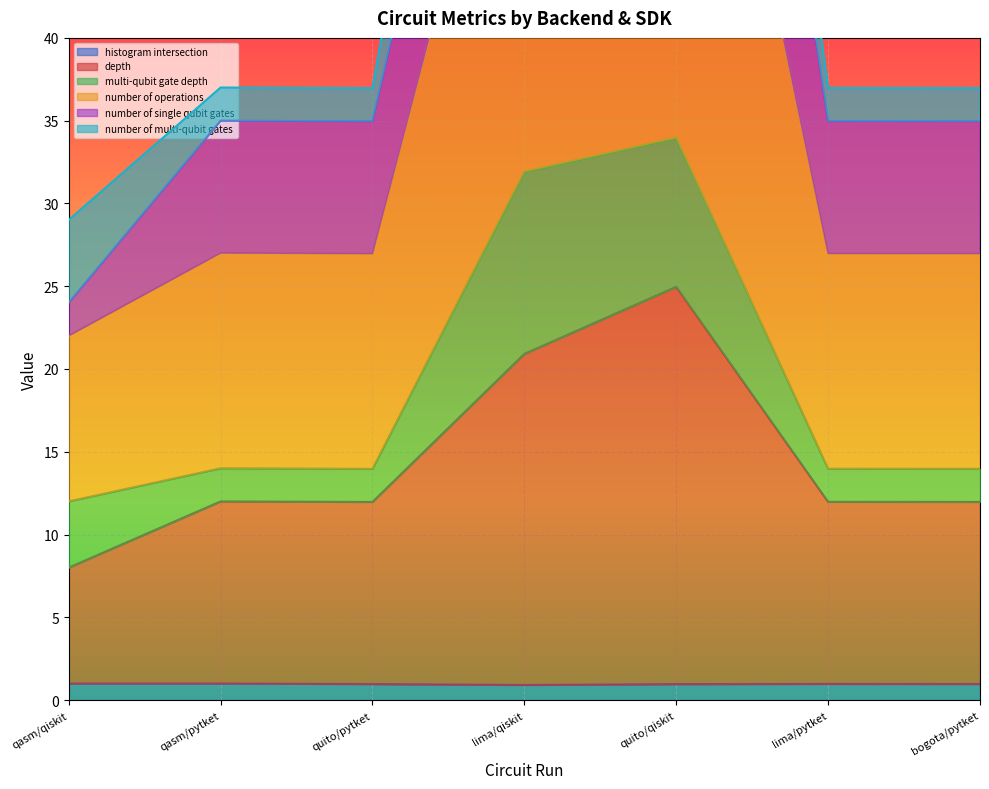

What is the highest value of the histogram intersection series?

1.0